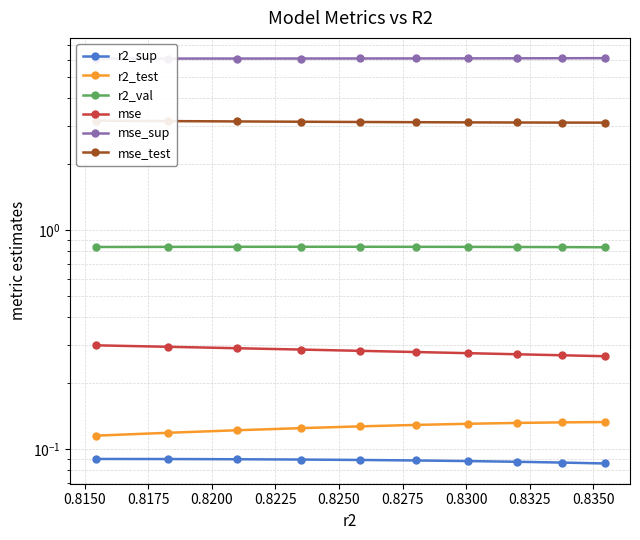

The value of r2_sup at 0.8200 is 0.1. True or false?

True